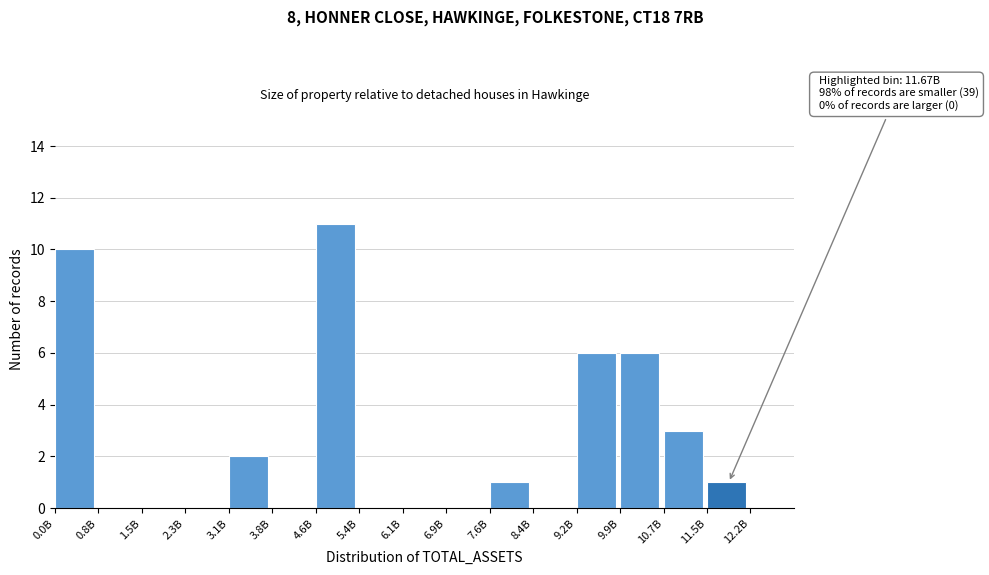

Reading left to right, what are all the values shown in this chart?

0.0B=10	0.8B=0	1.5B=0	2.3B=0	3.1B=2	3.8B=0	4.6B=11	5.4B=0	6.1B=0	6.9B=0	7.6B=1	8.4B=0	9.2B=6	9.9B=6	10.7B=3	11.5B=1	12.2B=0